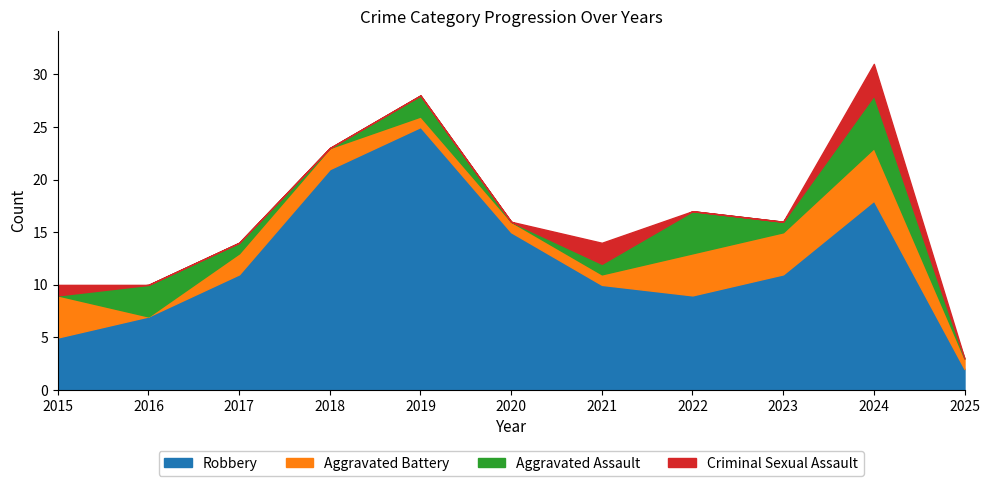

Where is Aggravated Assault nearest to the value 2?

2019